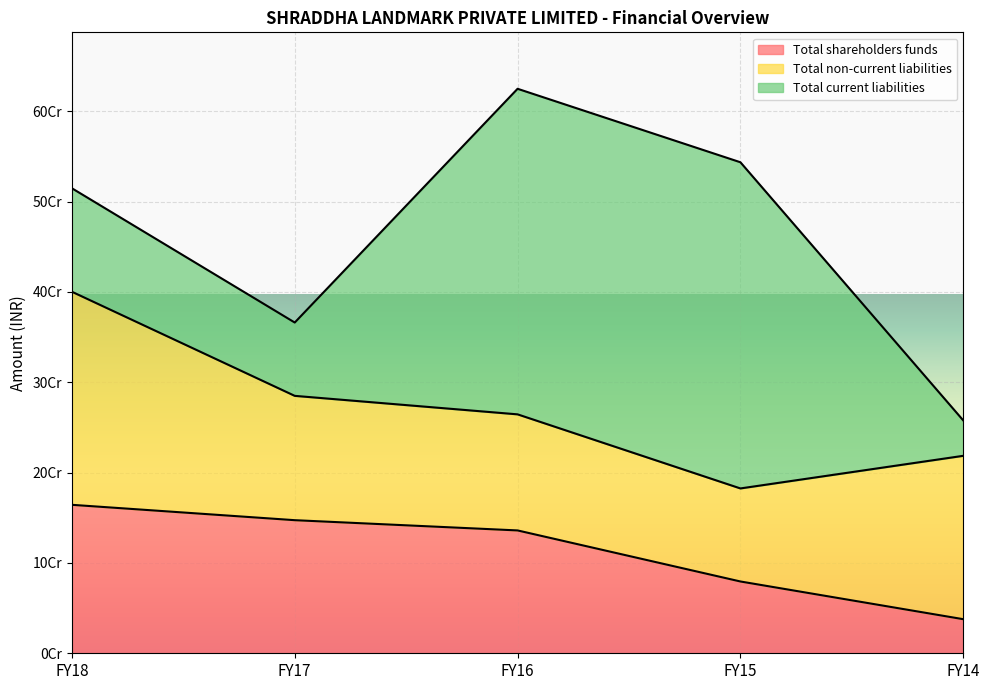

What is the sum of all Total shareholders funds values?

564760334